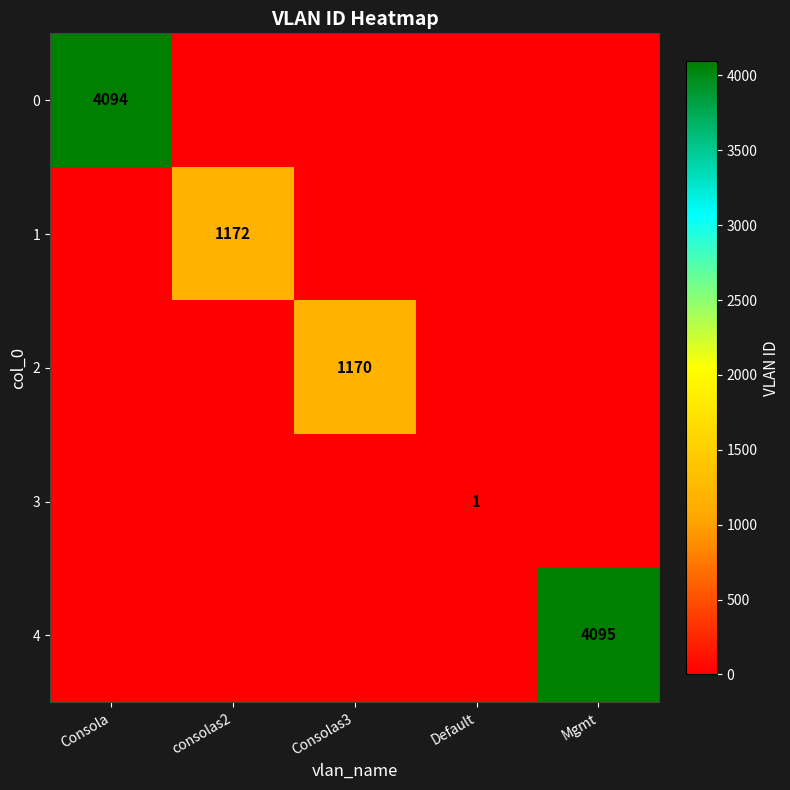

Is it true that 4 equals 2641 at Mgmt?

False